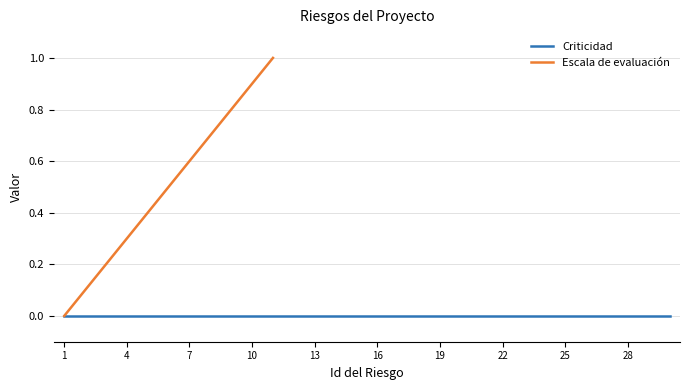

Is it true that Escala de evaluación equals 0.1 at 4?

False